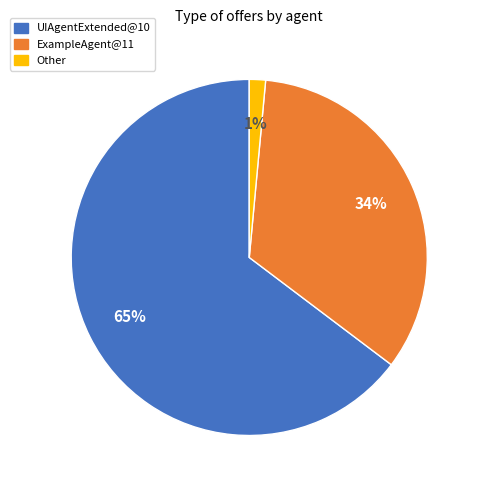

To the nearest percent, what is the average slice percentage?

33%